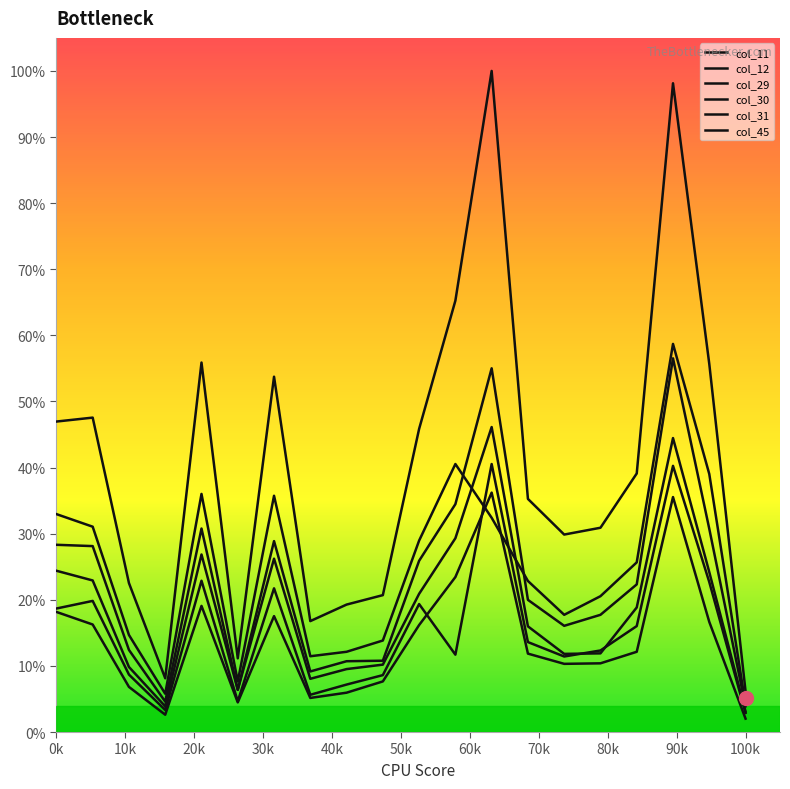

Is this an area chart (filled region under the line)?

No